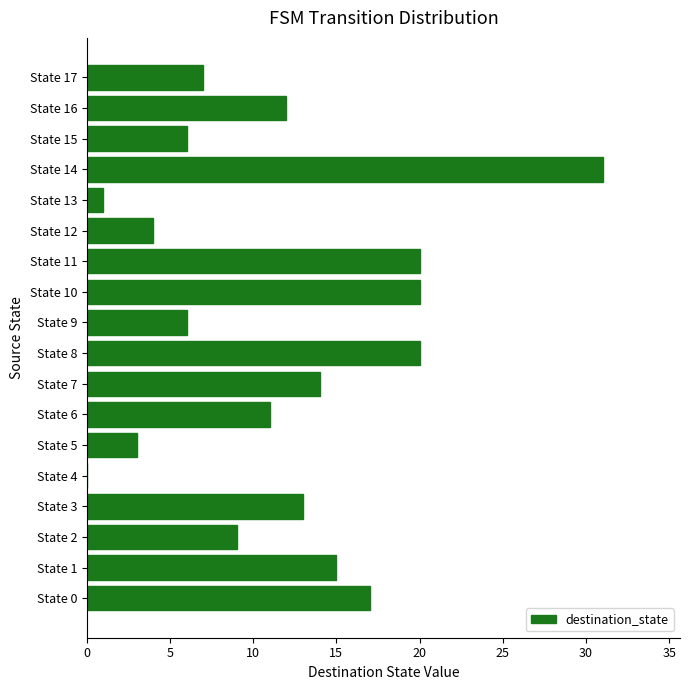

True or false: the data shows 12 at State 16.

True